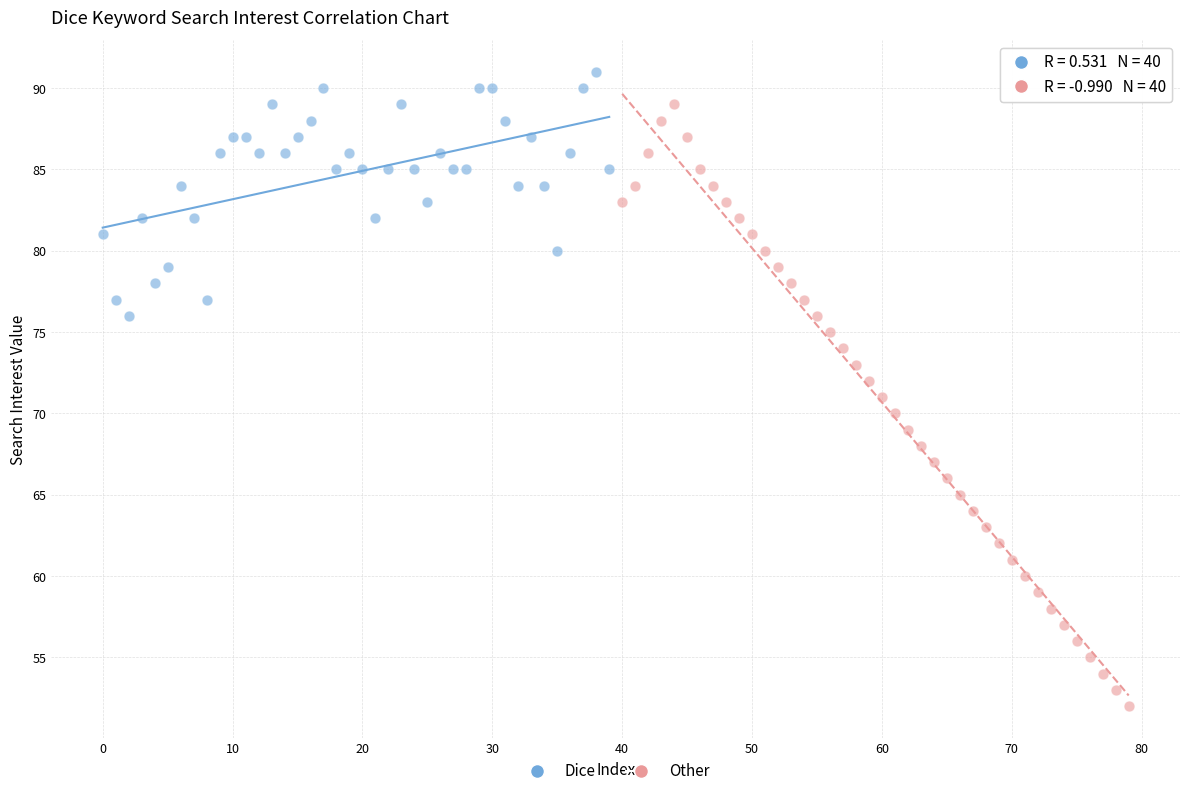

Which series has the largest Y range (max minus min)?

Other